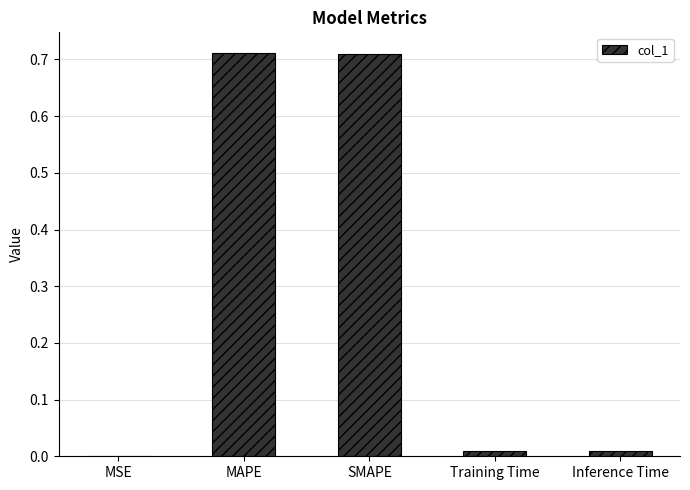

The chart shows a value of 1.1 at MAPE. True or false?

False